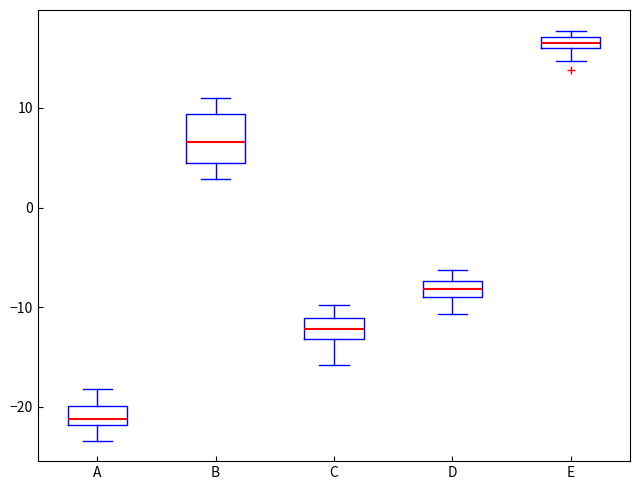

Comparing the boxes themselves (not the whiskers), which one is the tallest?

B